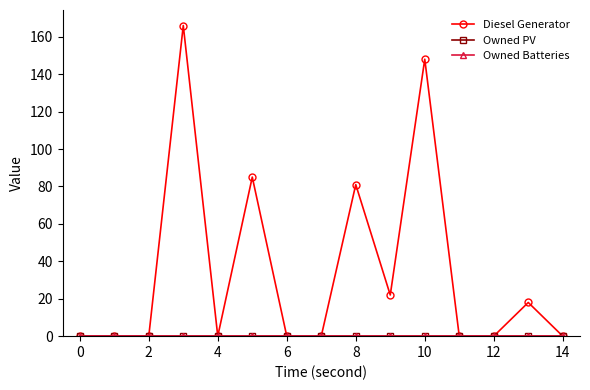

What is the greatest value displayed?

166